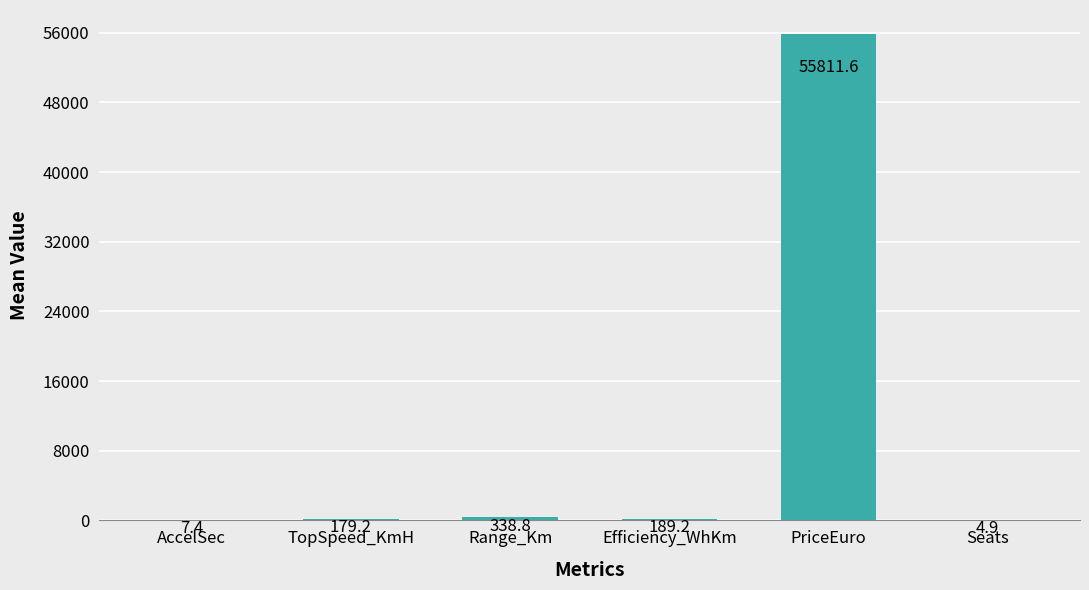

At which label does the data first exceed 189?

Range_Km